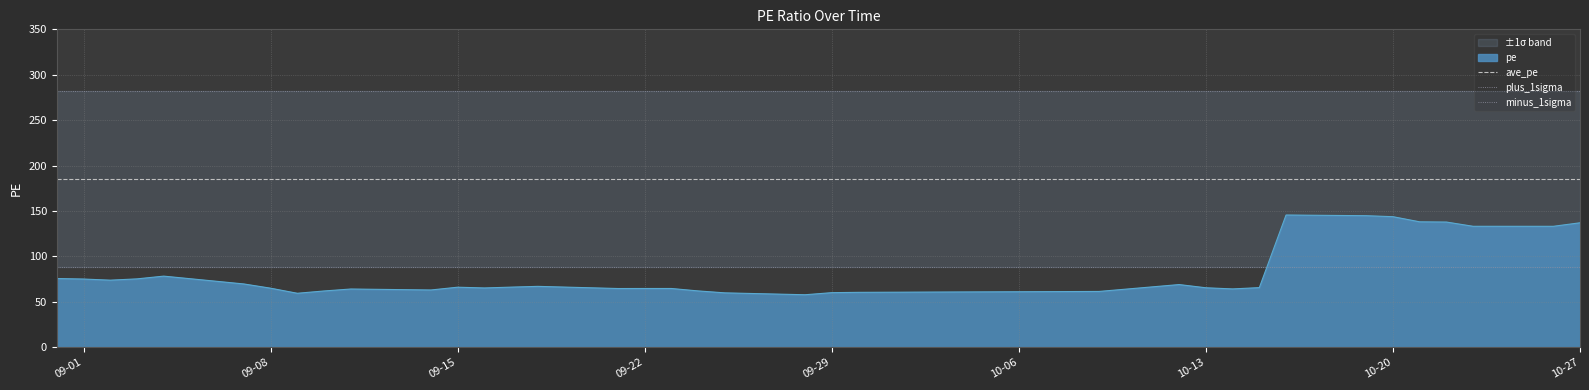

True or false: ave_pe and pe cross at least once.

False